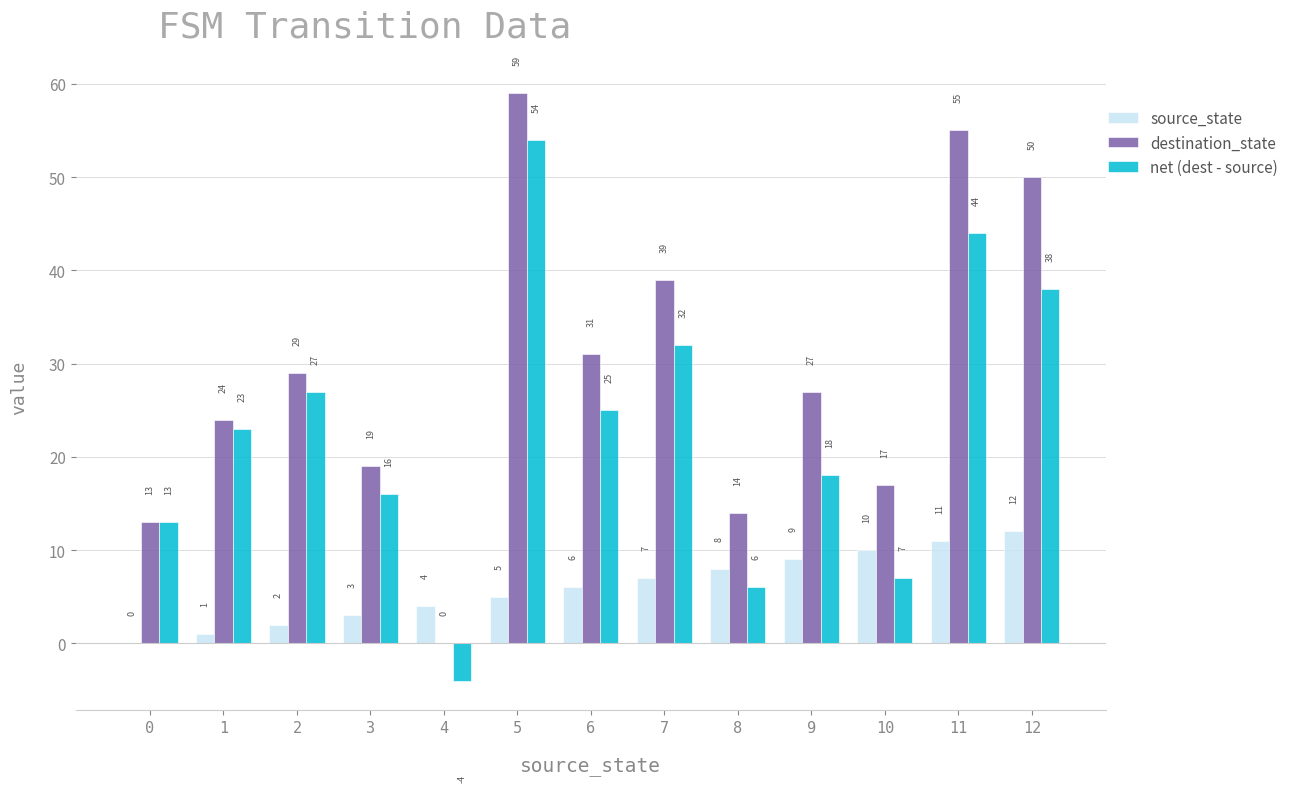

Which series changed the most between 10 and 12?

destination_state